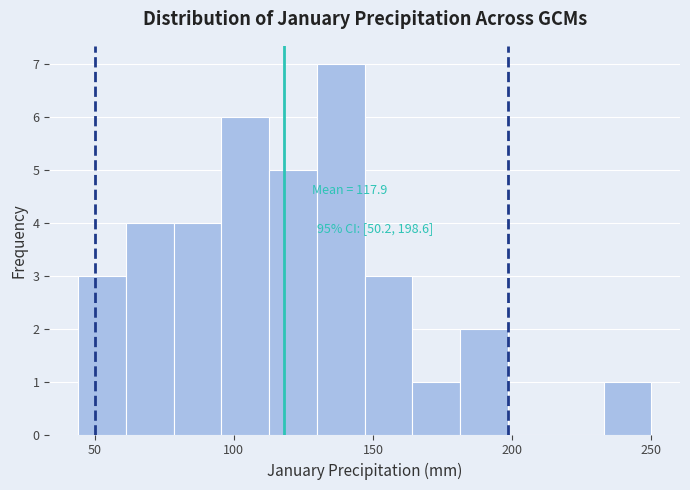

Around what value on the x-axis is the tallest bar? Give the approximate position of its centre, as read against the axis.

140